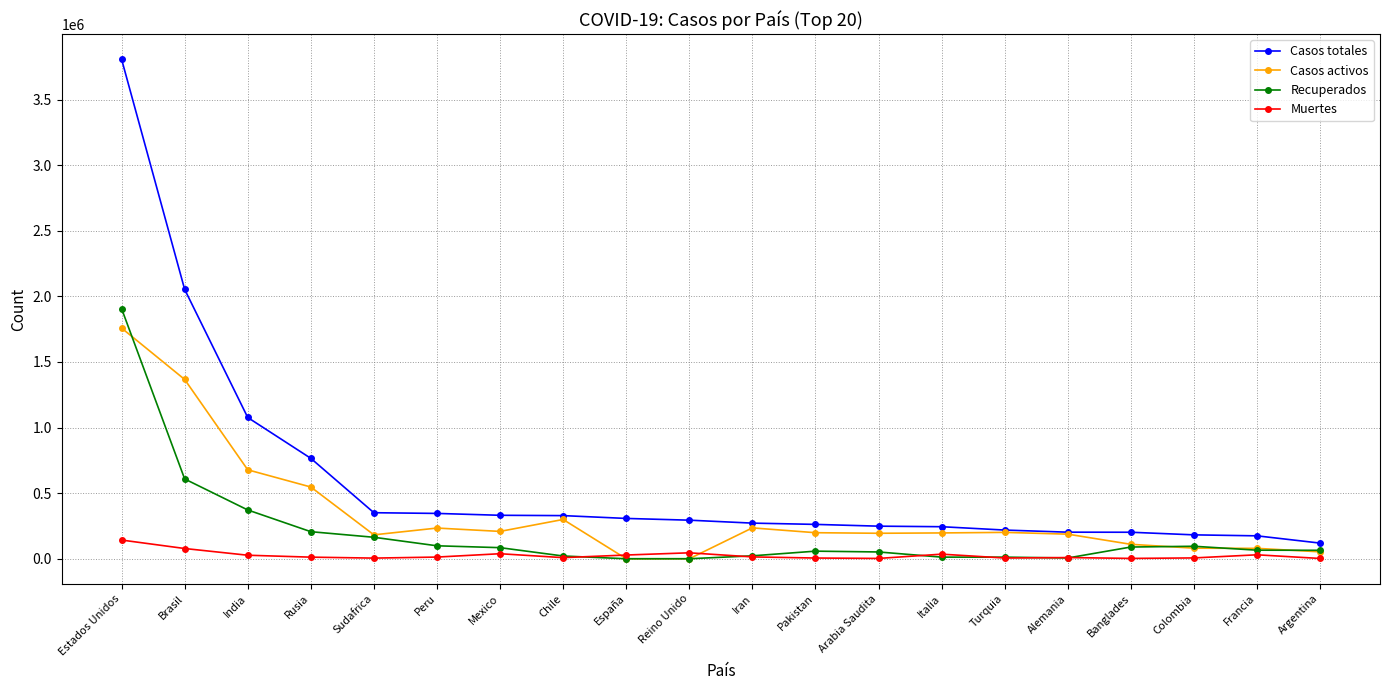

What is the difference between the maximum and minimum values in the Recuperados series?

1906707